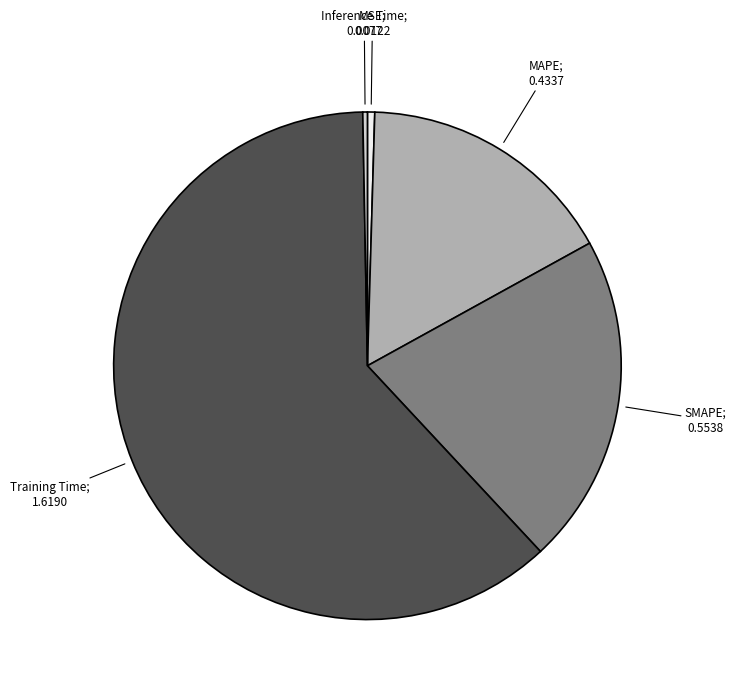

Is there a majority slice in this chart?

Yes